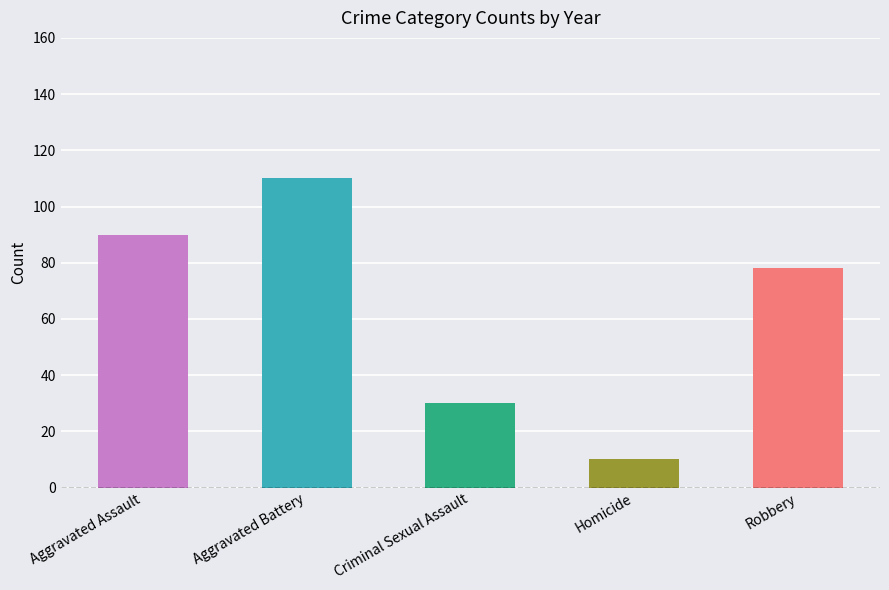

What is the smallest value displayed?

10